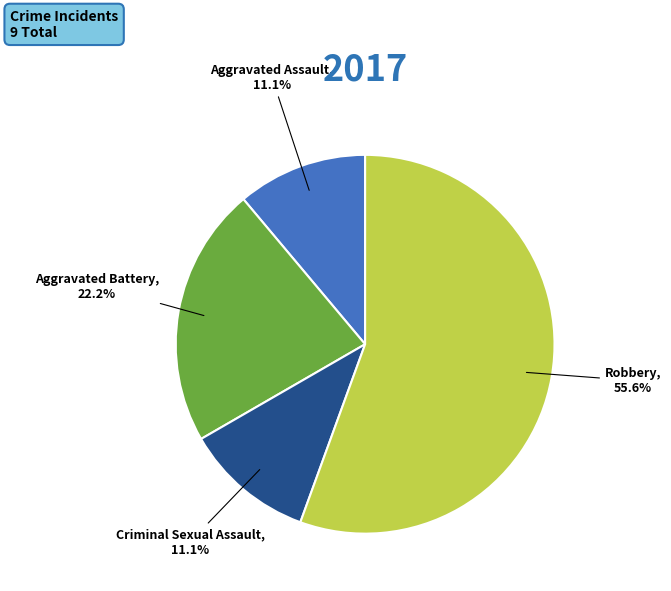

What percentage is the Criminal Sexual Assault slice, to the nearest percent?

11%